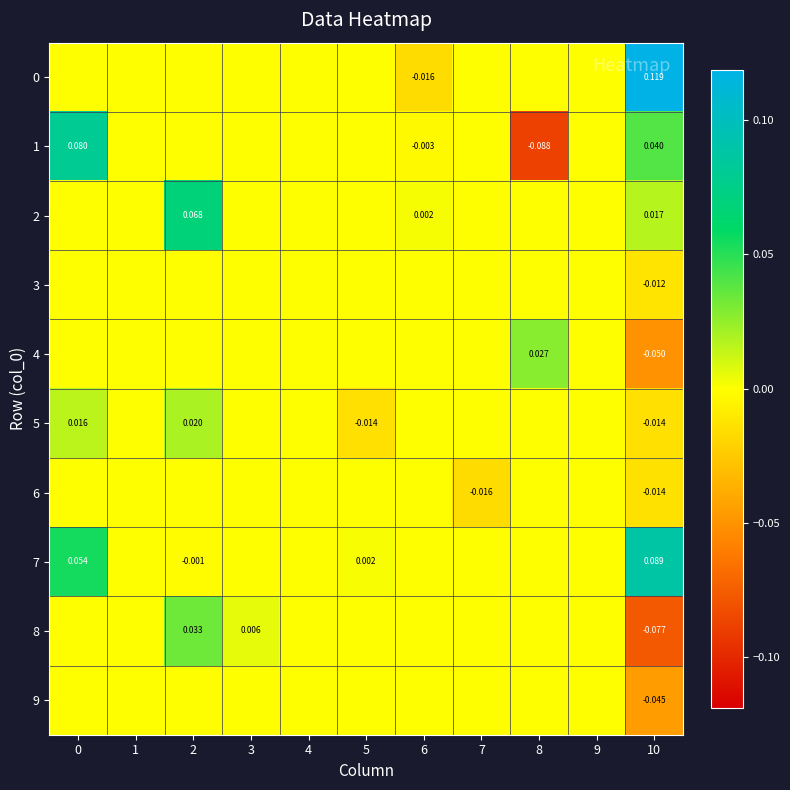

Which label corresponds to the smallest value in the chart?

8